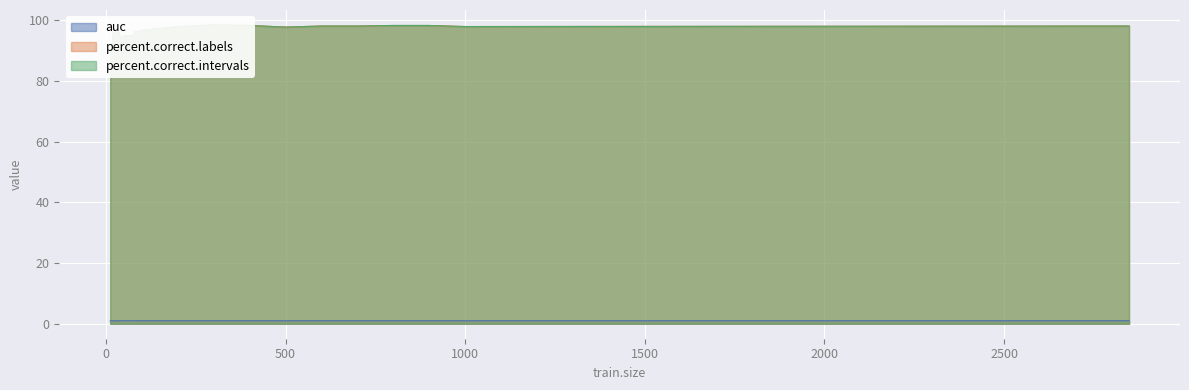

True or false: percent.correct.labels and percent.correct.intervals intersect in this chart.

False